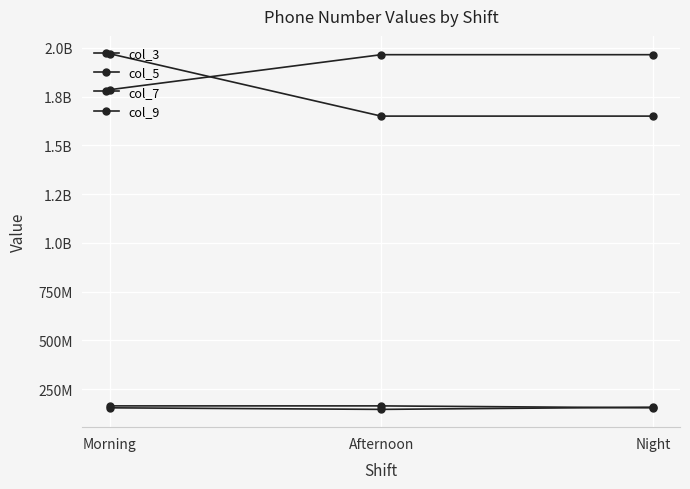

Does the chart have visible grid lines?

Yes